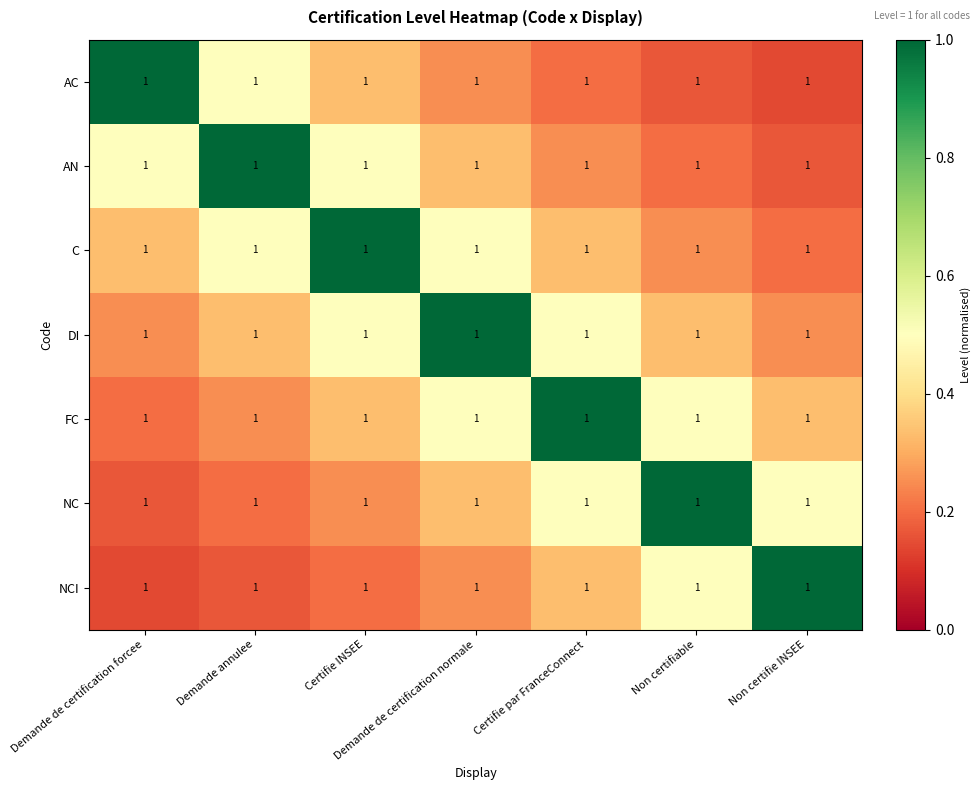

True or false: NC has a value of 0.5 at Certifie par FranceConnect.

True